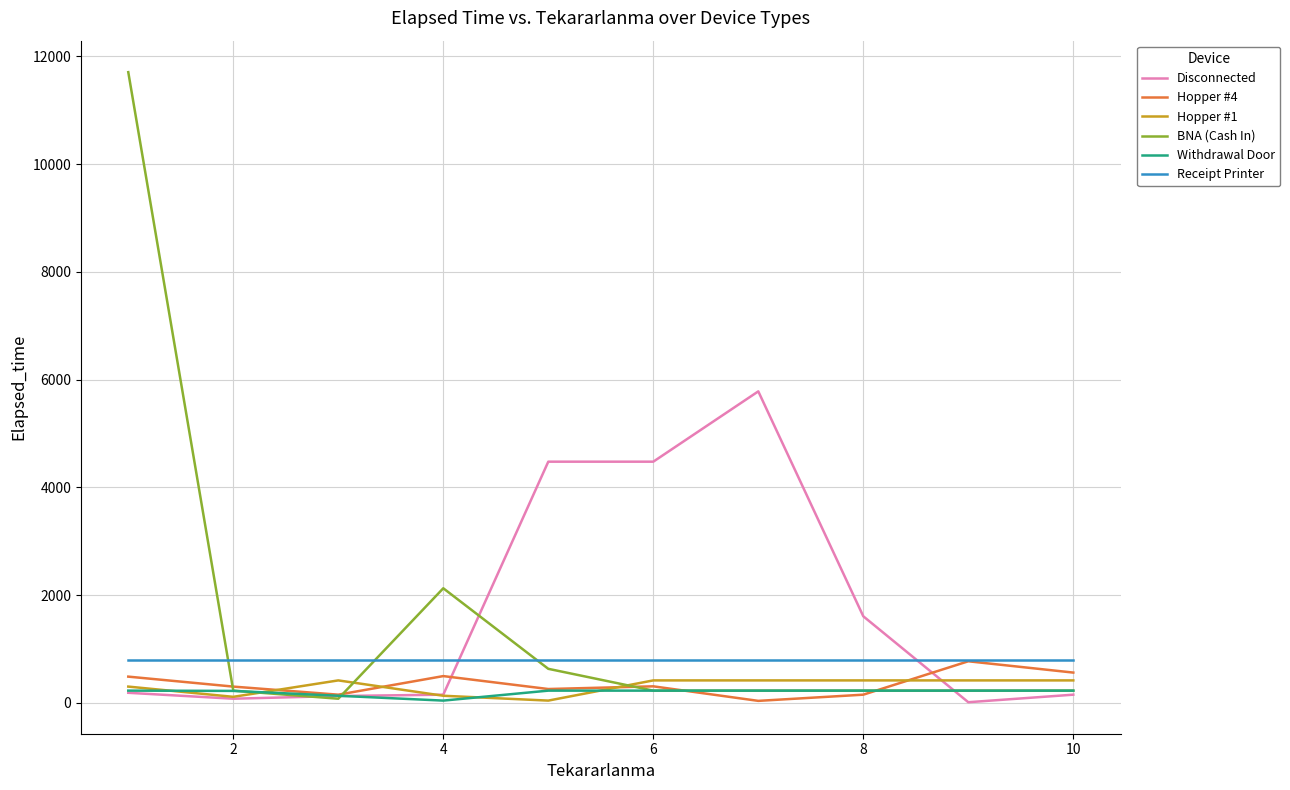

Which series has the widest spread of values?

BNA (Cash In)